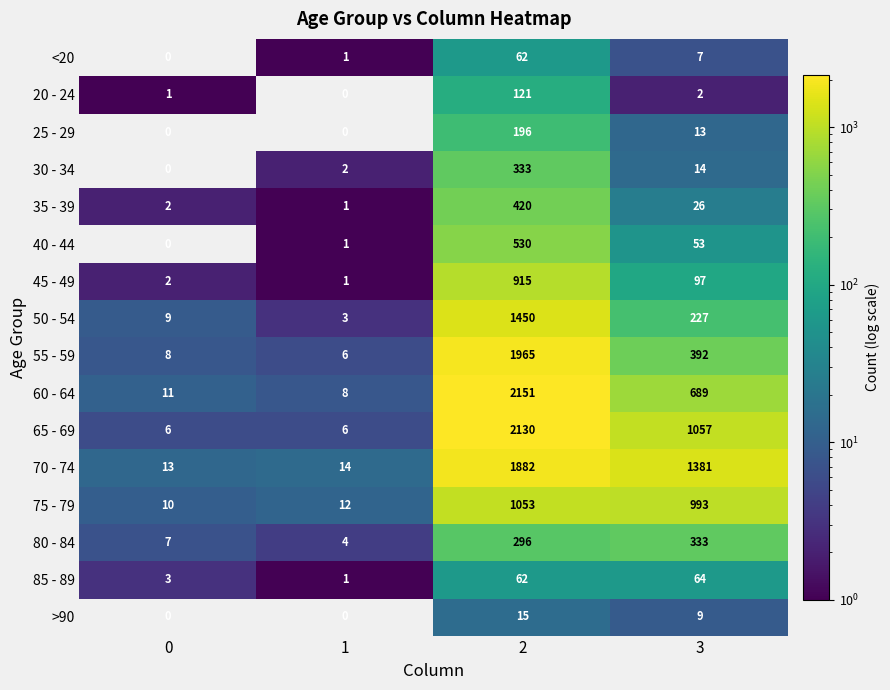

Is it true that 25 - 29 equals 196 at 2?

True